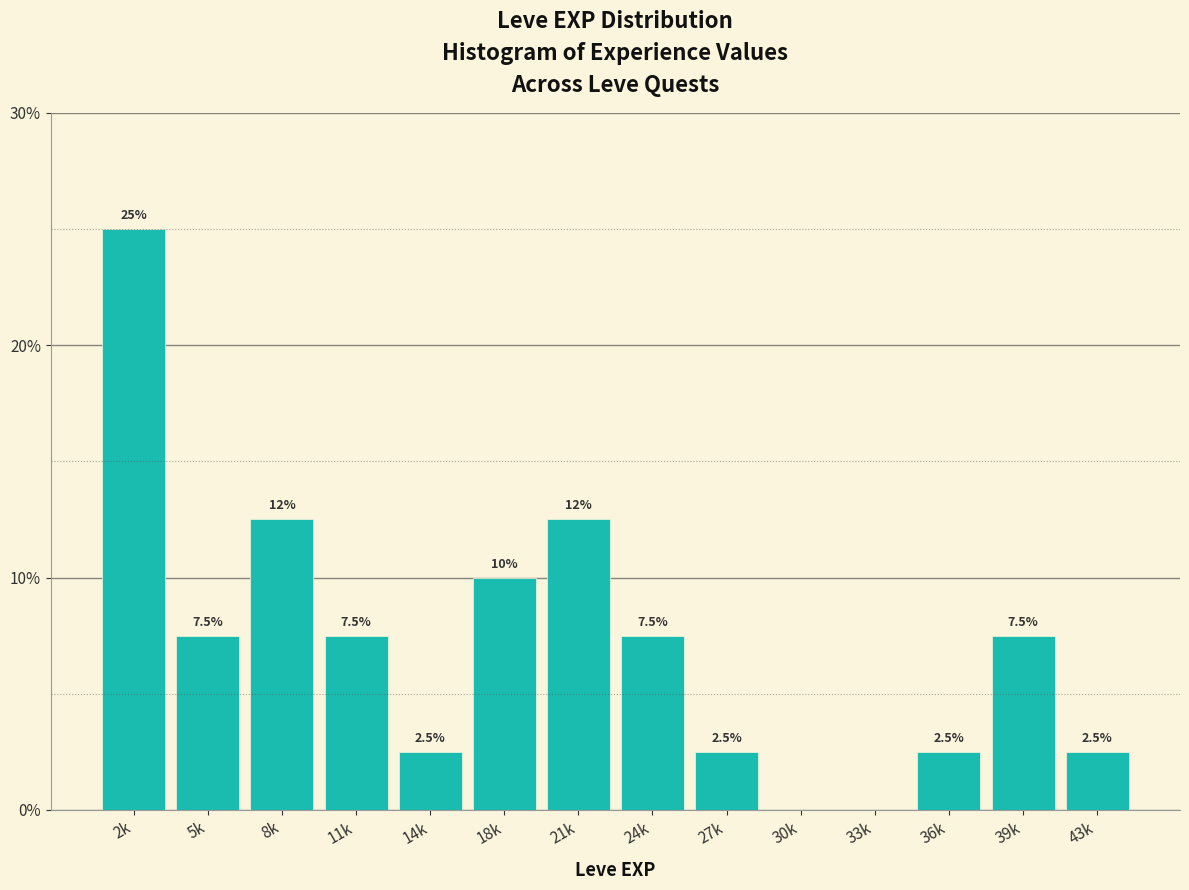

Reading left to right, what are all the values shown in this chart?

2k=25.0	5k=7.5	8k=12.5	11k=7.5	14k=2.5	18k=10.0	21k=12.5	24k=7.5	27k=2.5	30k=0.0	33k=0.0	36k=2.5	39k=7.5	43k=2.5